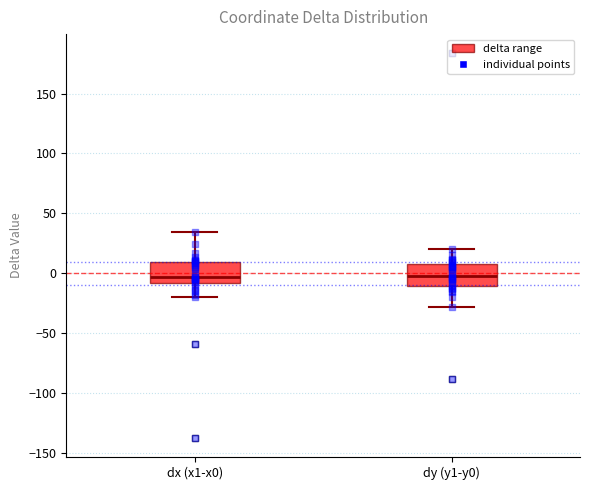

Reading left to right, transcribe this box plot: for each box, give where its median line is, the range the box spans, and where its two whiskers end, as read against the y-axis. The values are not printed on the chart, so give them approximately, as read against the axis.

dx (x1-x0): median -5, box -10 to 10, whiskers -20 to 35
dy (y1-y0): median 0, box -10 to 10, whiskers -30 to 20